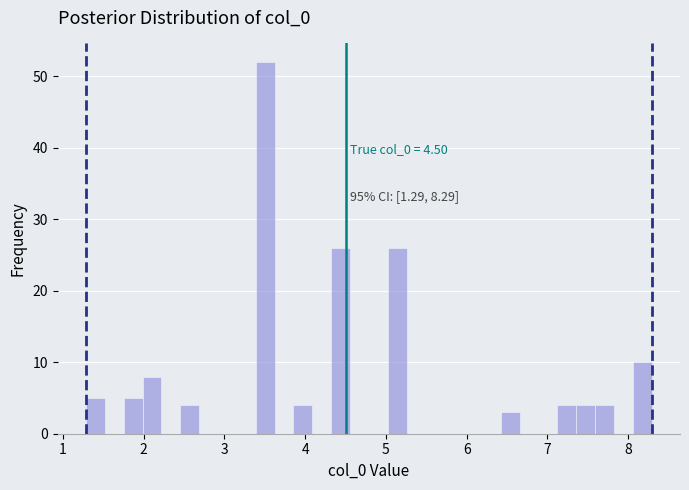

Read against the x-axis, roughly where is the centre of the tallest bar?

3.5